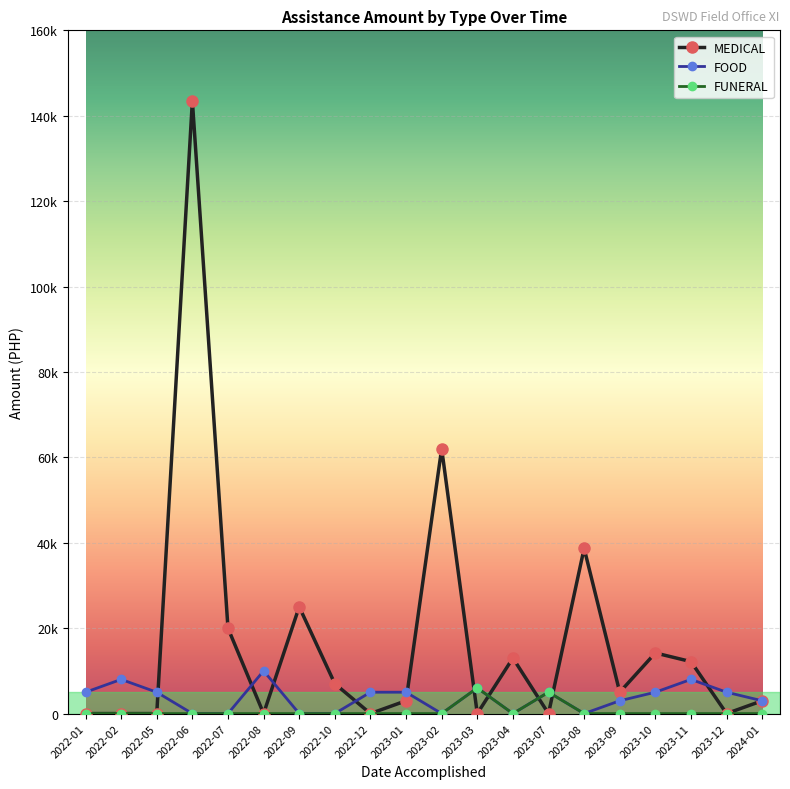

Is this an area chart (filled region under the line)?

No